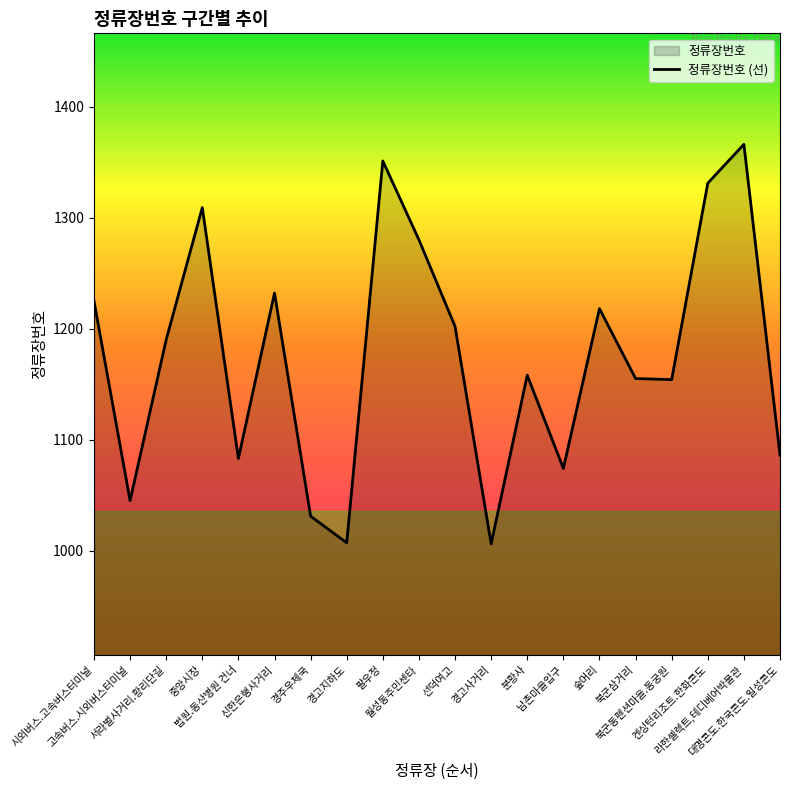

Does the chart have visible grid lines?

No